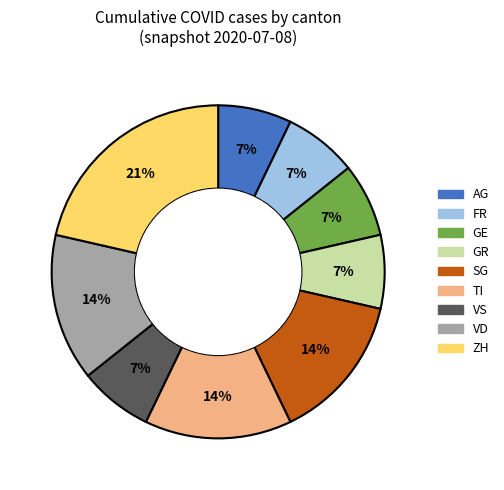

To the nearest percent, what is the combined percentage of VD and GR?

21%